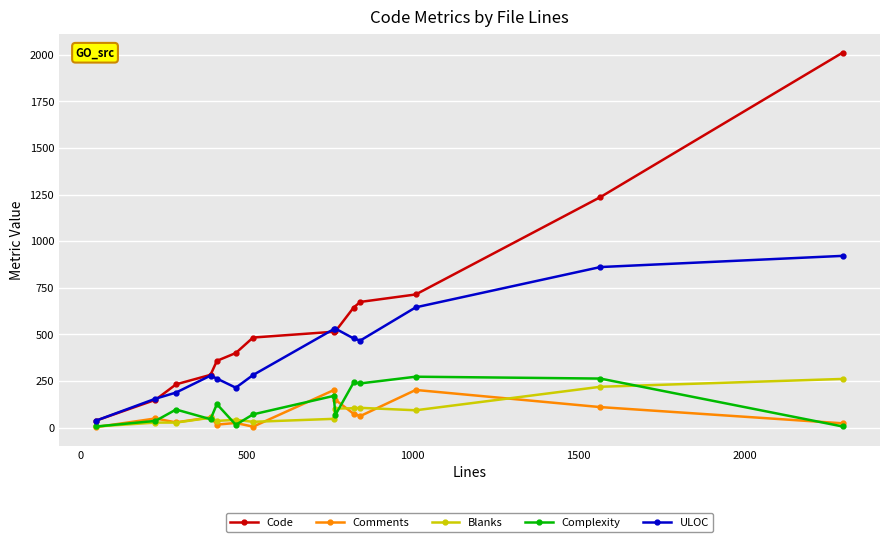

What is the maximum value shown in the chart?

2011